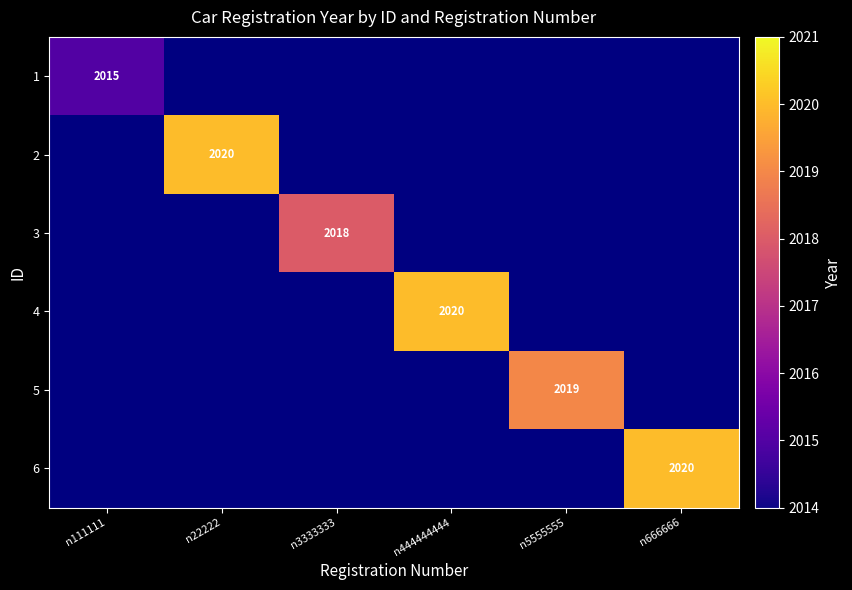

What is the maximum value shown in the chart?

2020.0